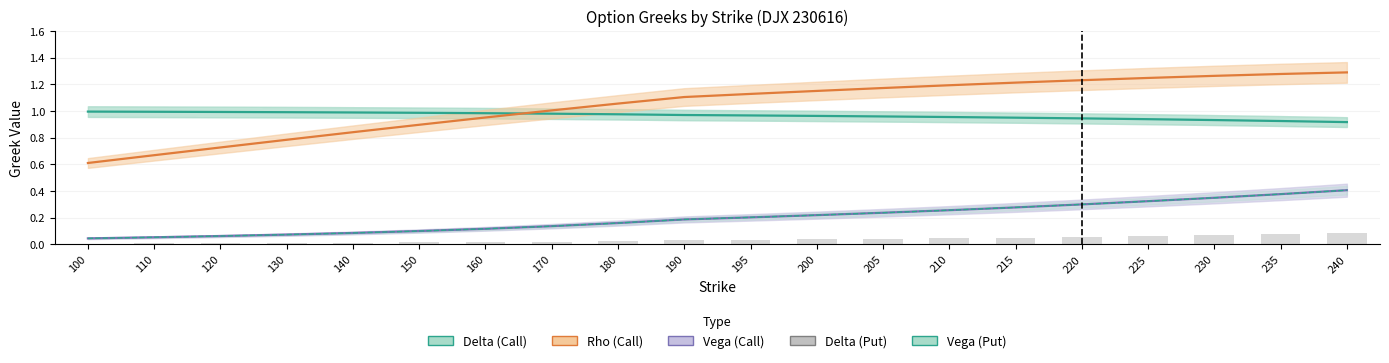

What are all the series names shown in the legend?

Delta (Call), Rho (Call), Vega (Call), Vega (Put), Delta (Put)